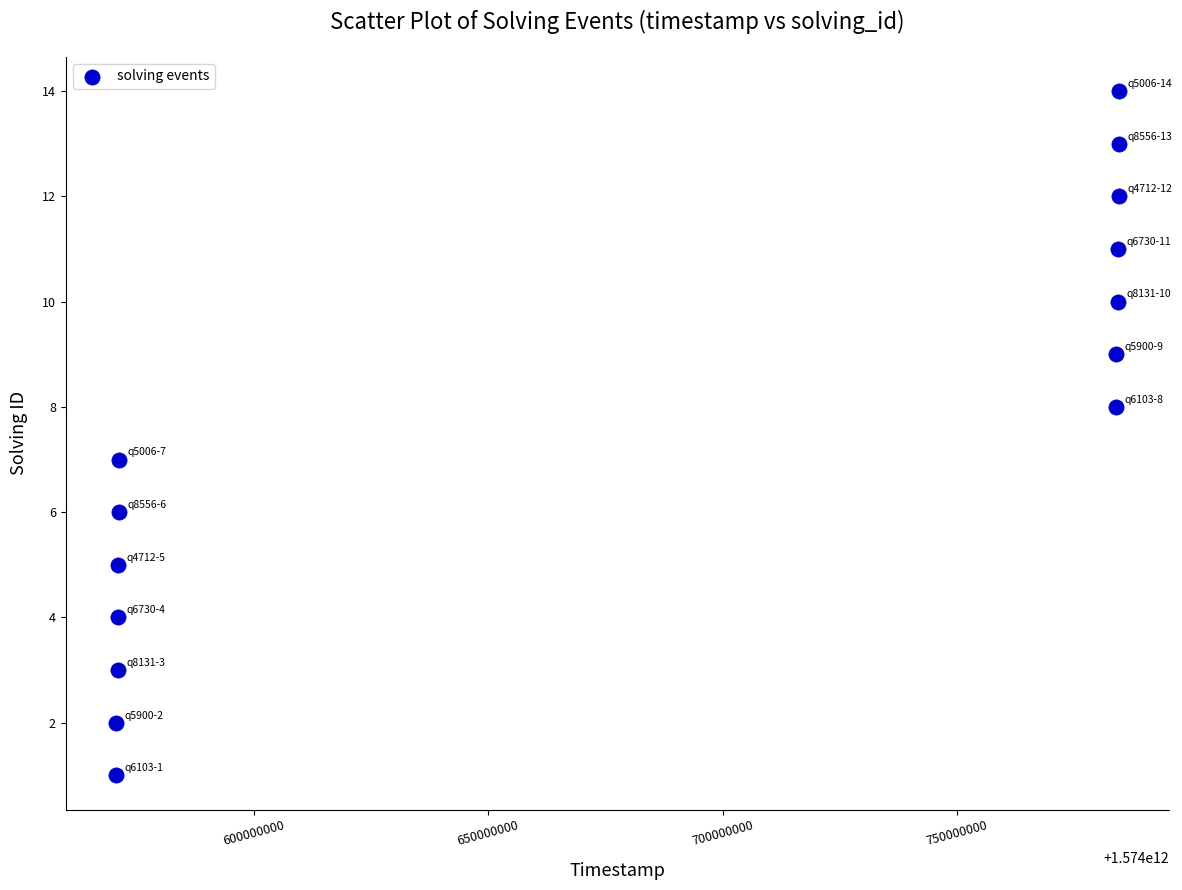

What is the range of X values (max minus min)?

213995337